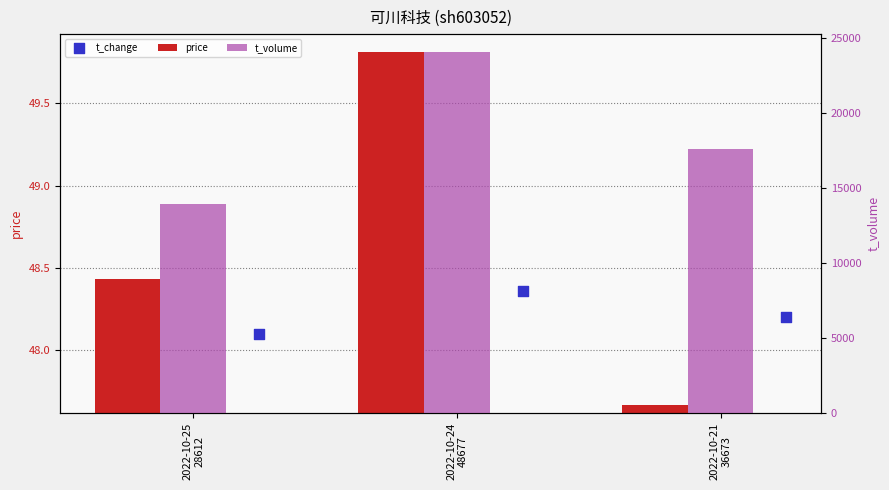

Which series contains the lowest Y value?

price